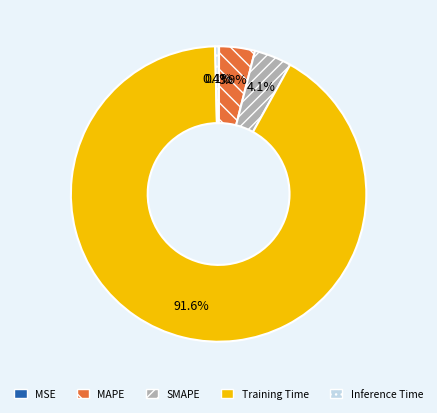

What is the largest slice in the pie chart?

Training Time